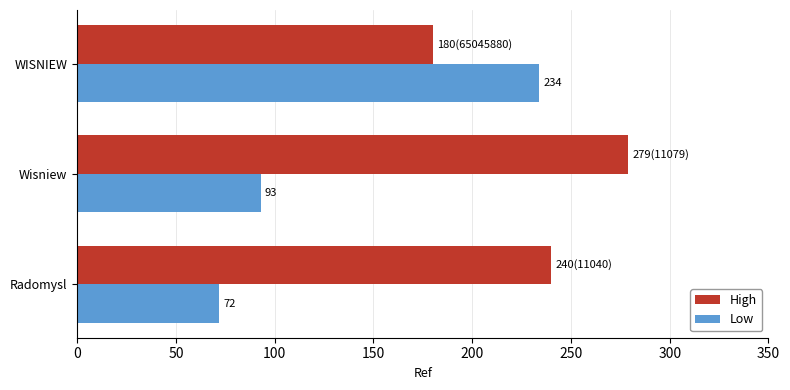

At which label is High closest to 229?

Radomysl